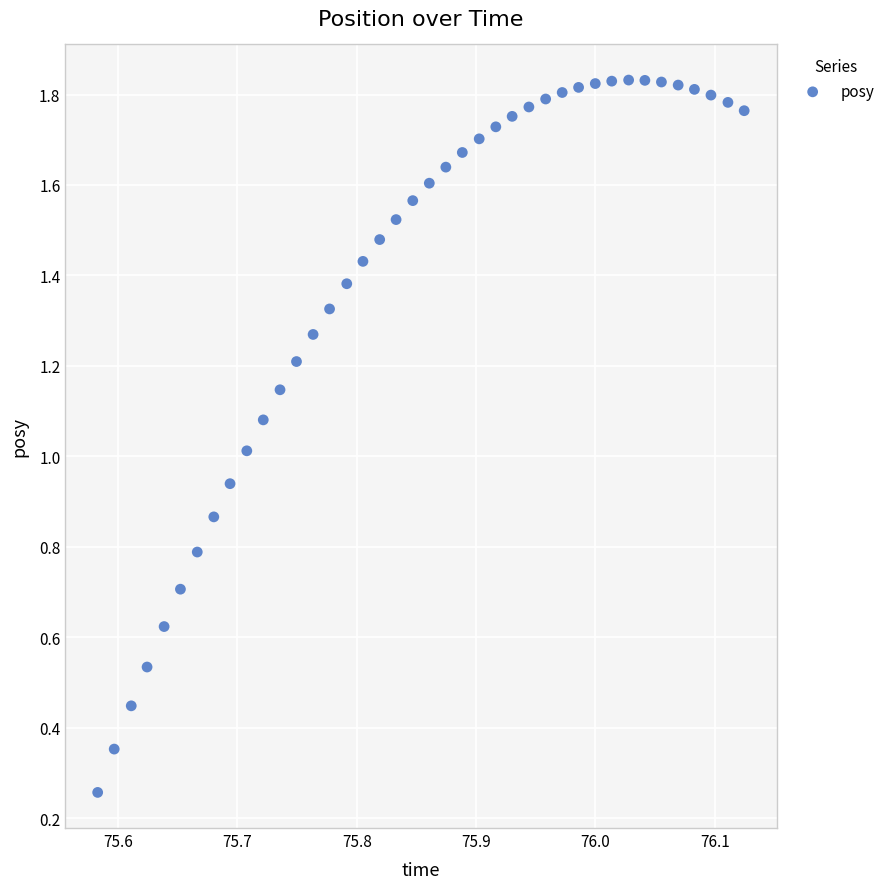

Count the number of points in this scatter plot.

40